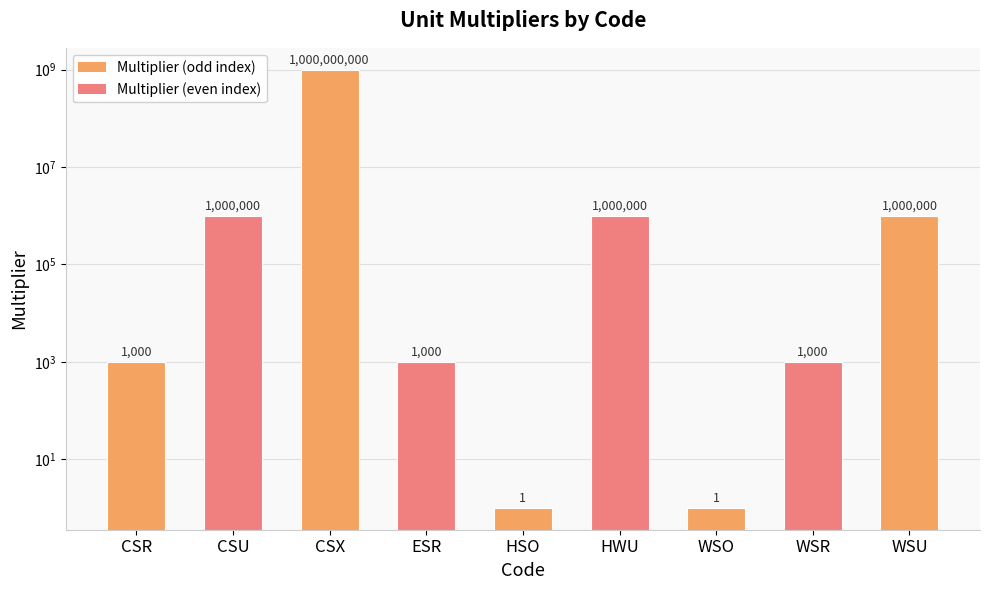

What is the value of the 2nd bar from the left?

1000000